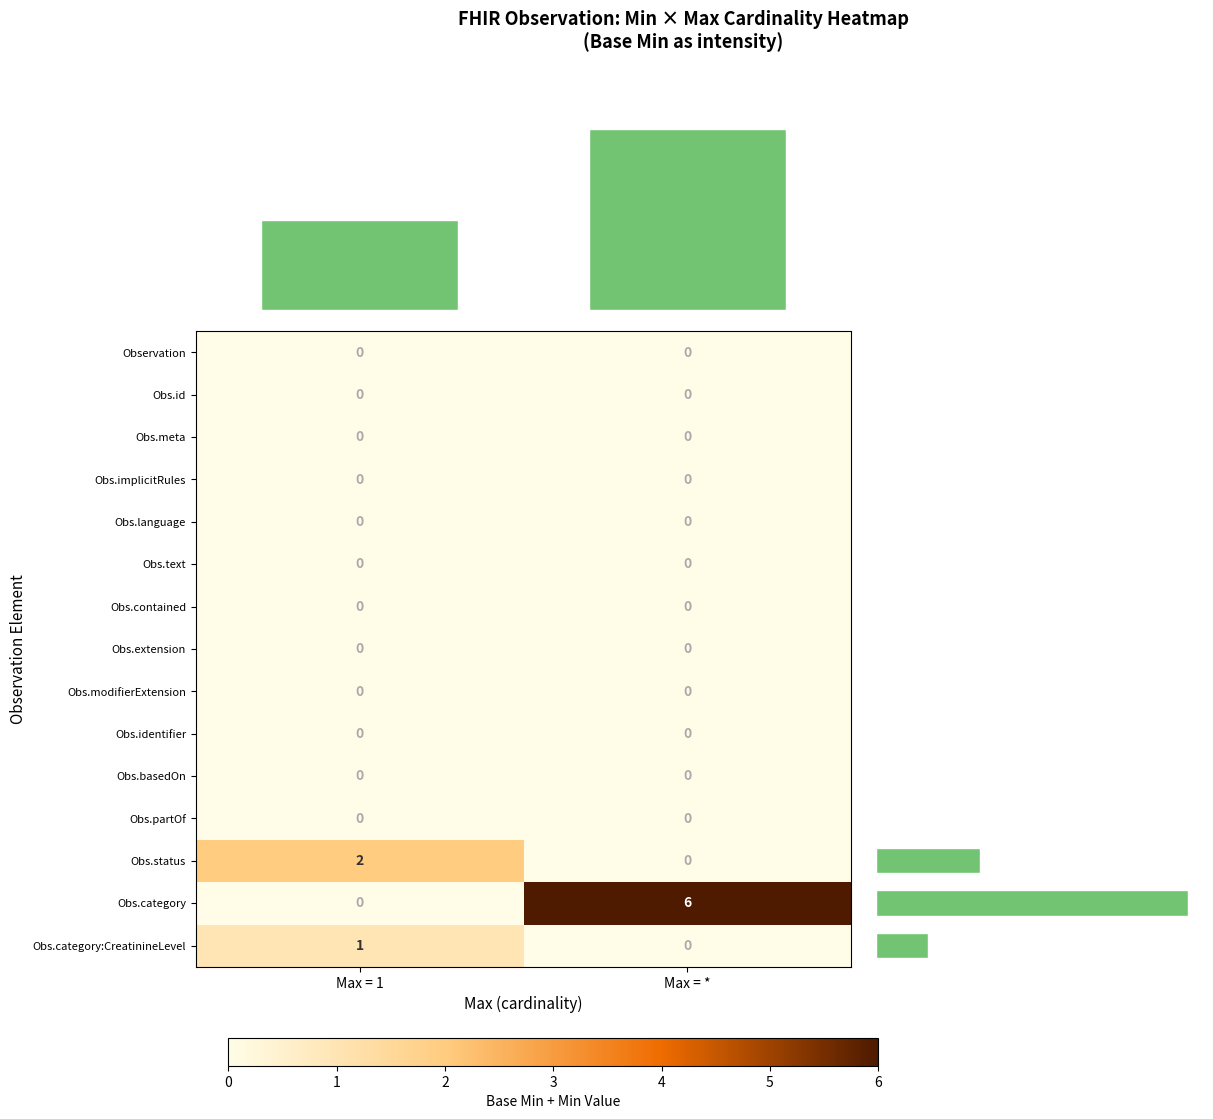

At how many categories does at least one series exceed 0?

2